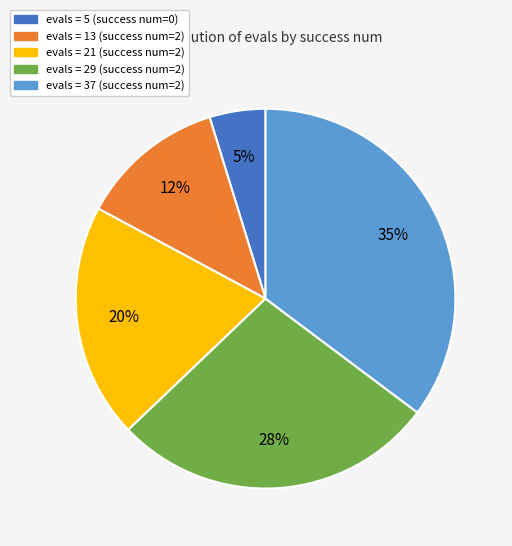

To the nearest percent, what is the difference between the largest and smallest slice percentages?

30%